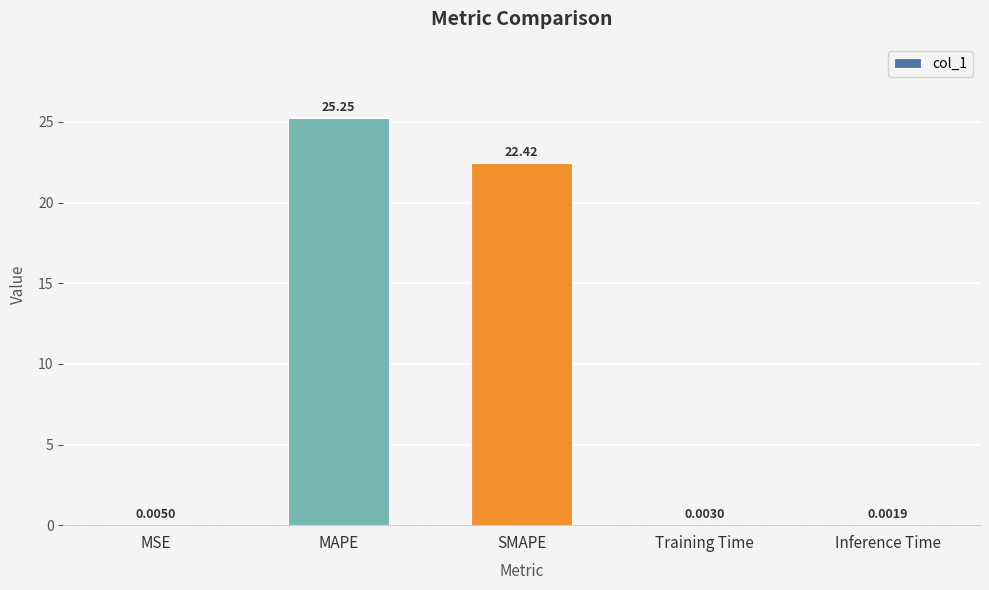

Between Inference Time and SMAPE, which is larger?

SMAPE